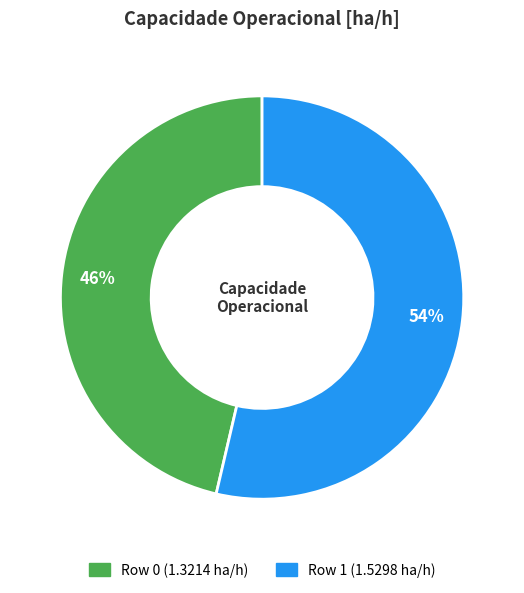

To the nearest percent, what percentage of the pie is Row 0?

46%